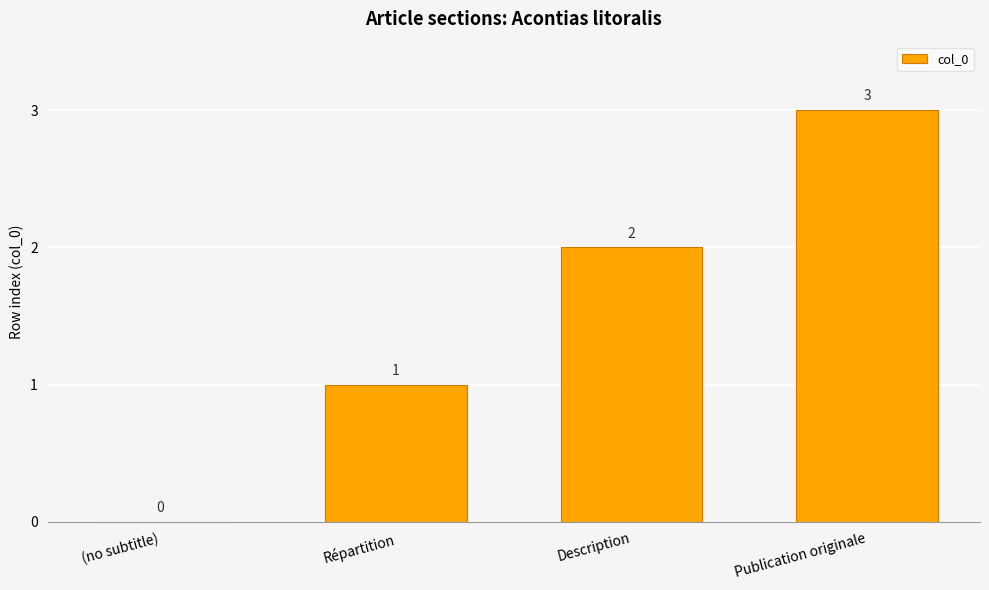

At which category does the chart reach its peak across all series?

Publication originale